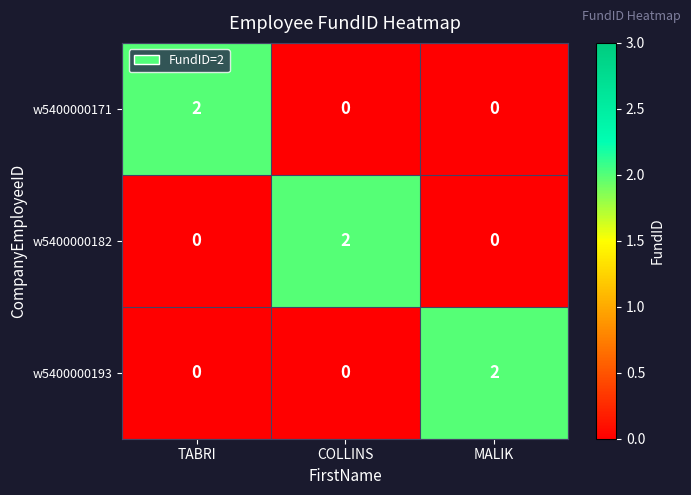

True or false: w5400000171 has a value of 0 at COLLINS.

True